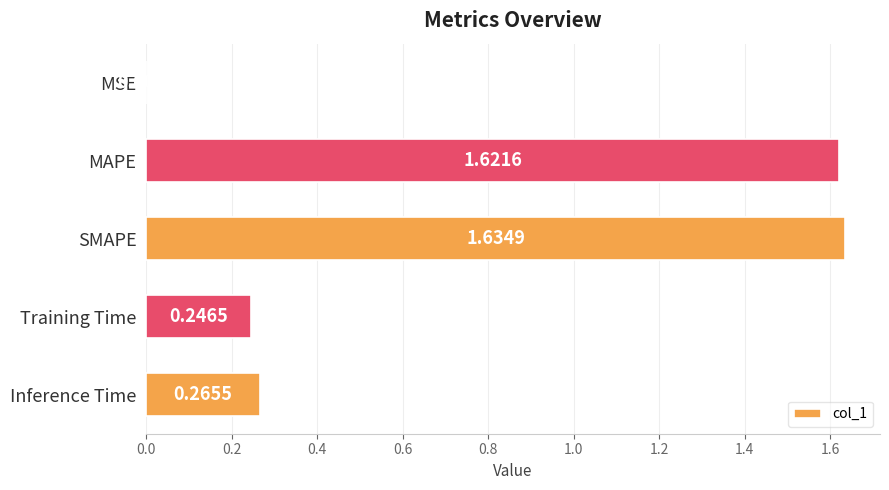

What is the sum of the values at MAPE and Inference Time?

1.9